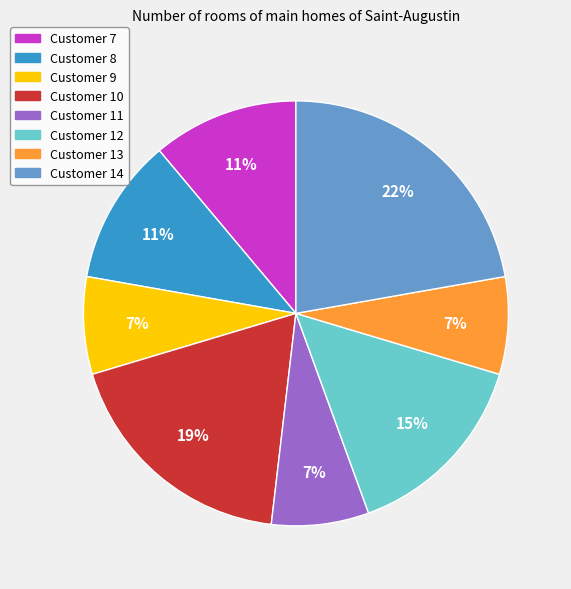

Between Customer 7 and Customer 9, which is larger?

Customer 7